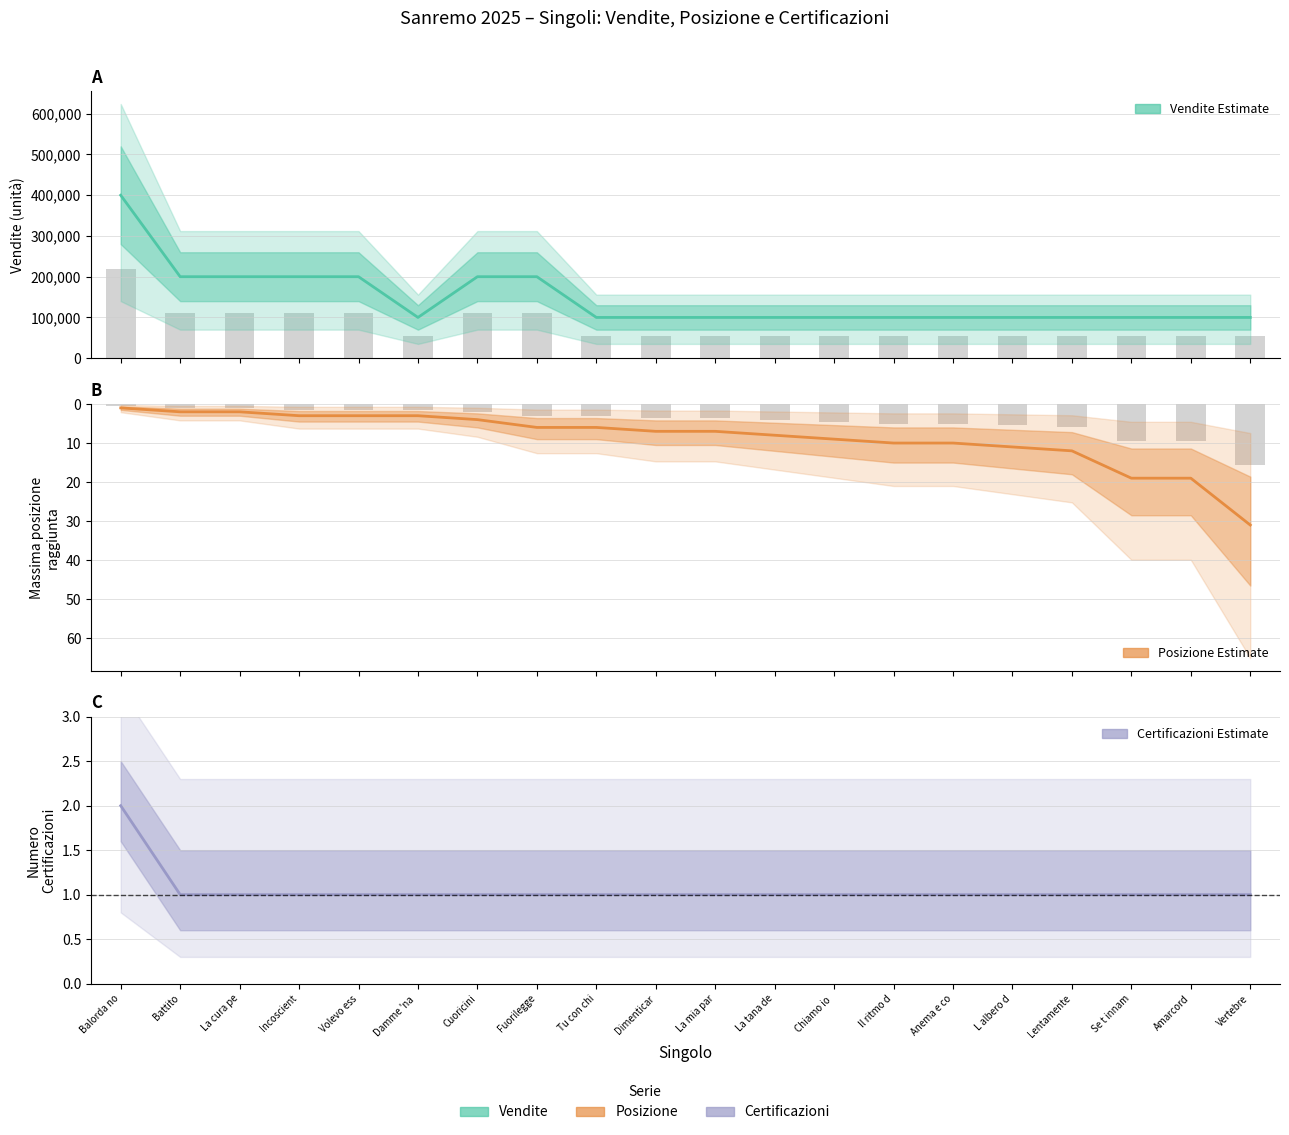

How many distinct data groups are displayed?

3